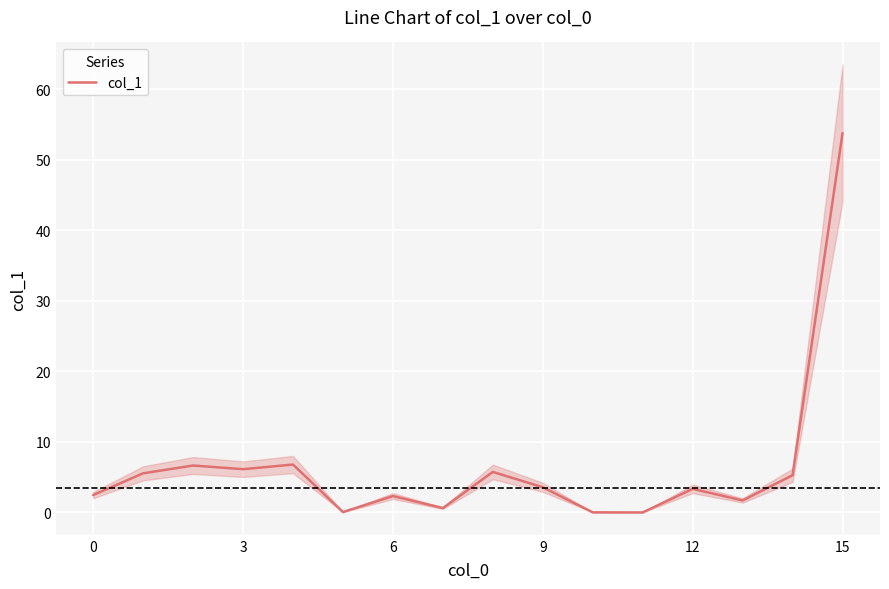

True or false: col_1 has a value of 6.1 at 3.

True